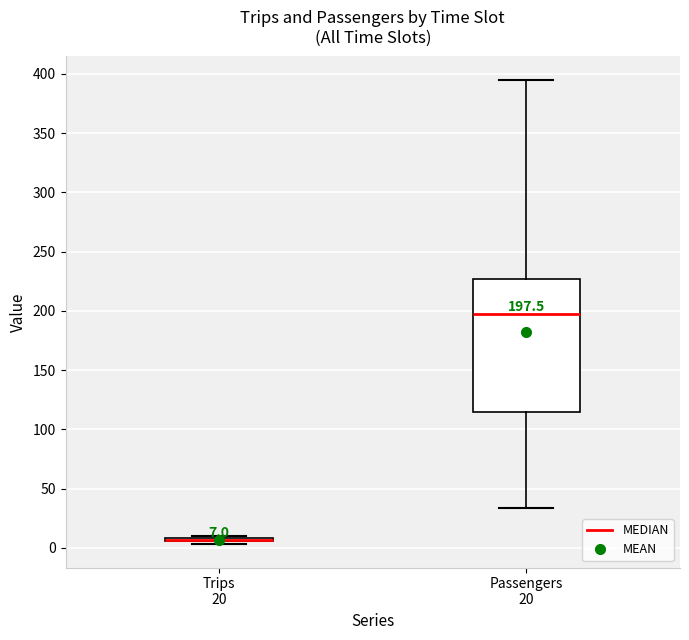

Which box is the tallest, from its lower edge to its upper edge?

Passengers 20